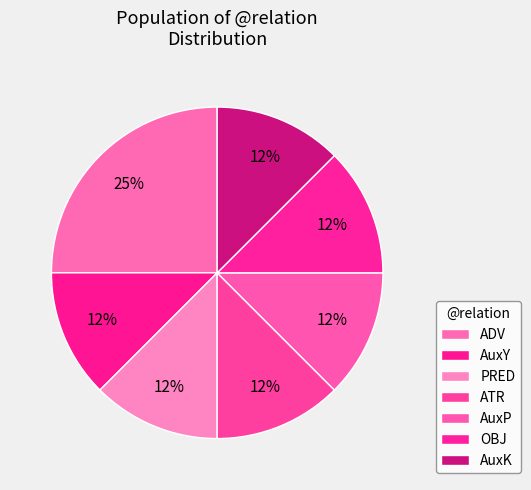

True or false: AuxK accounts for 12% of the total.

True